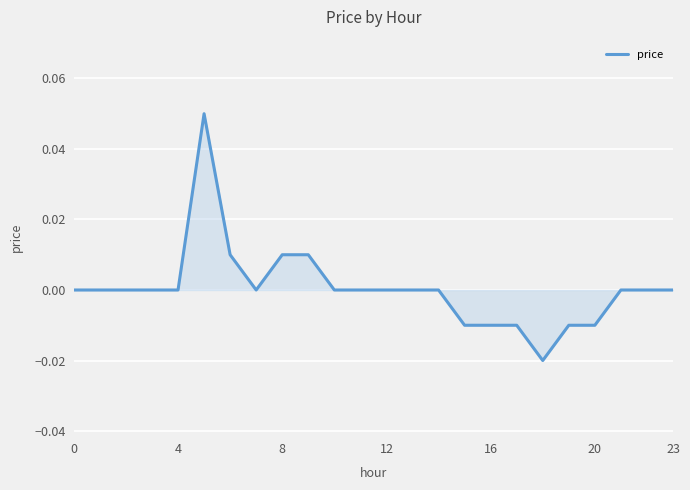

Is this an area chart (filled region under the line)?

Yes